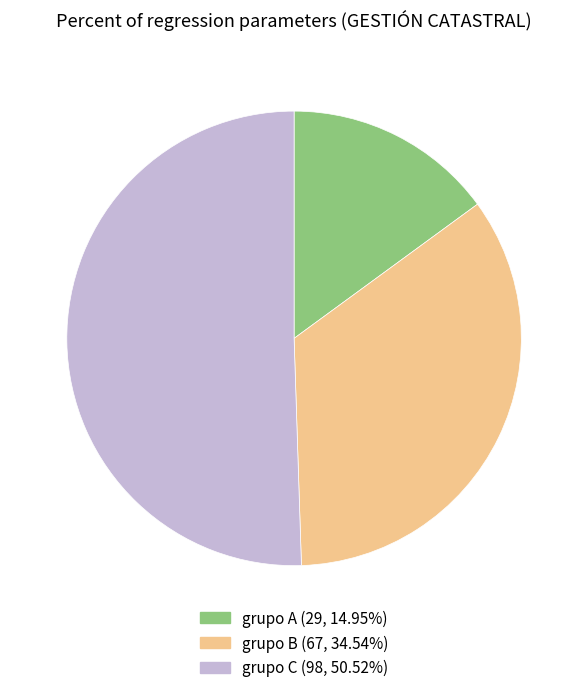

Is there any slice that represents more than half of the pie?

Yes